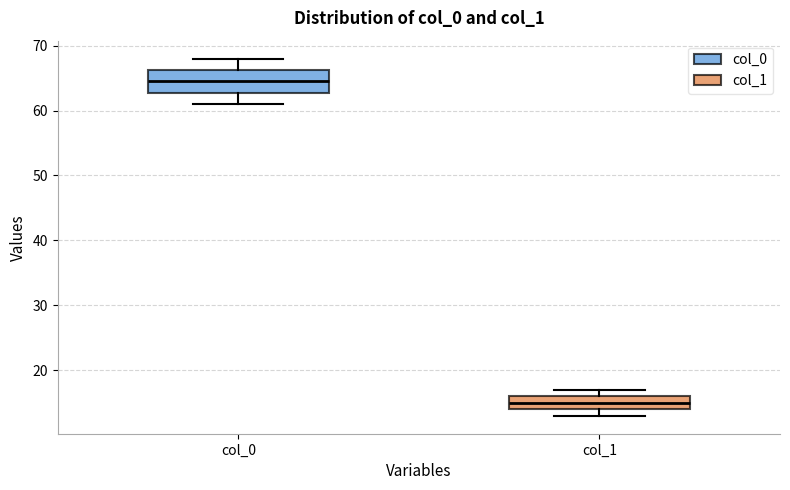

Which box has the lowest median line?

col_1